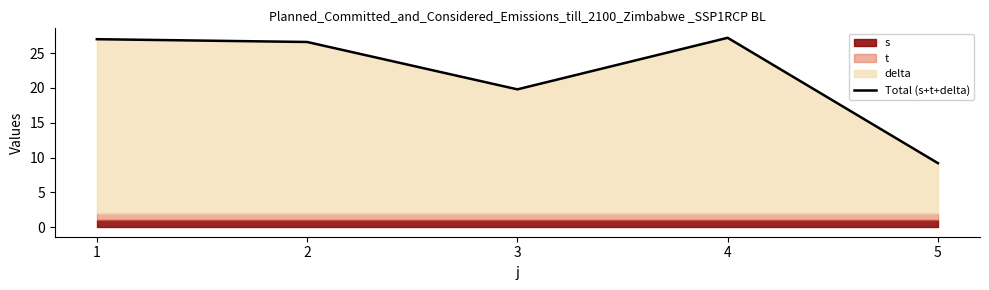

What is the sum of all values?

109.8